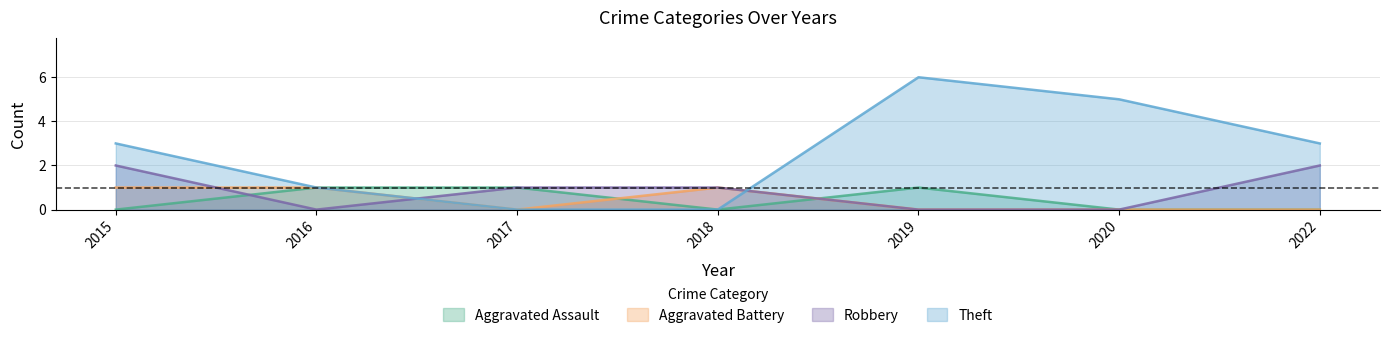

Between 2018 and 2020, which series saw the biggest shift?

Theft